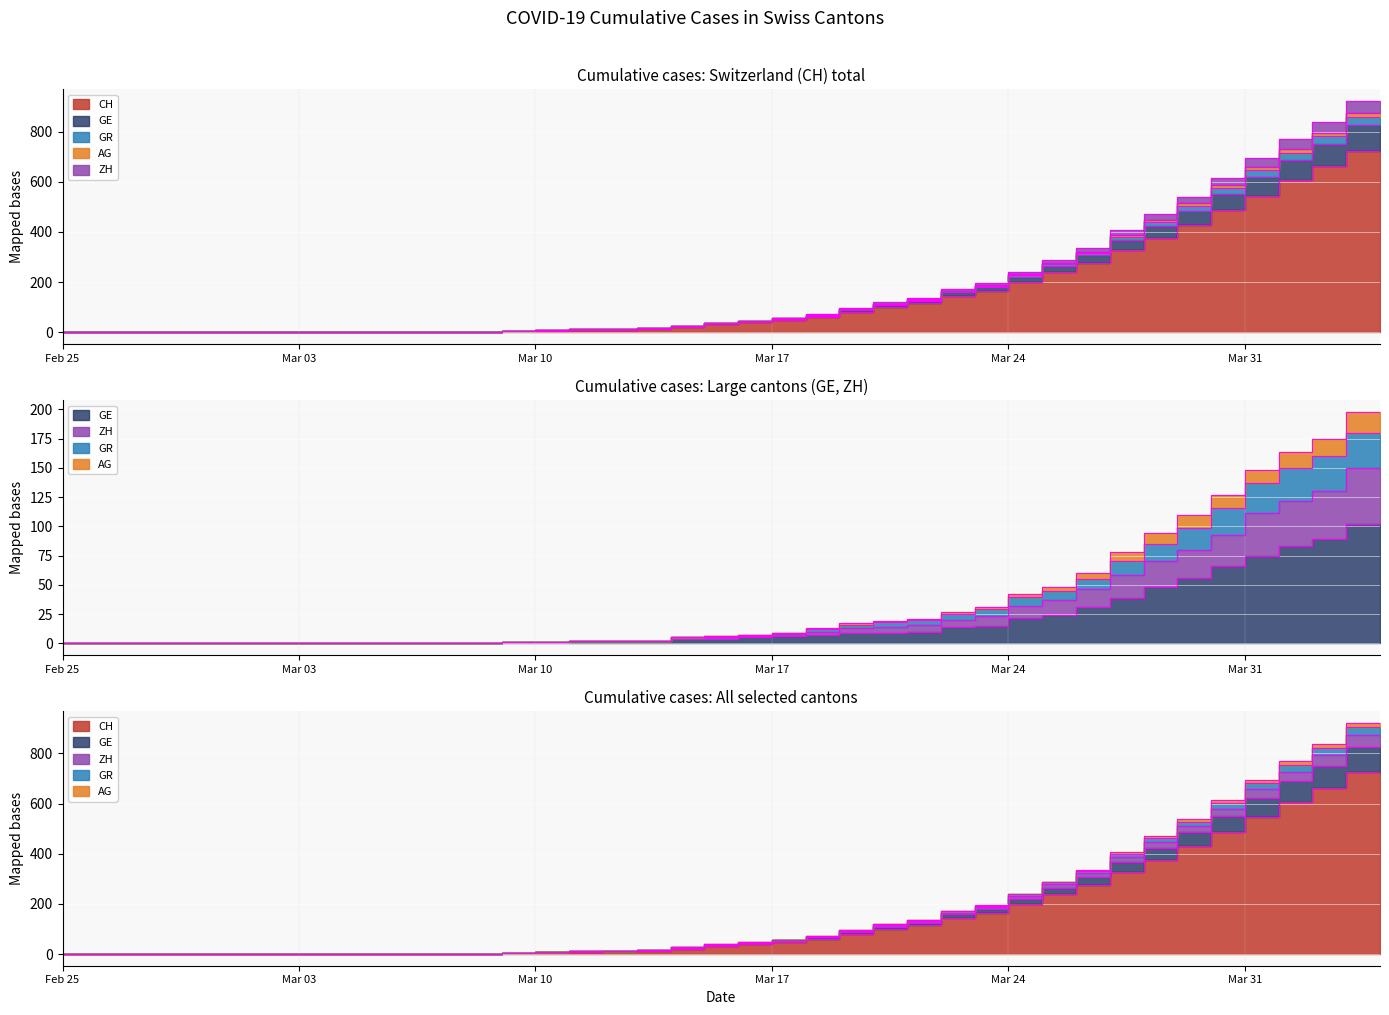

How many values in AG are above zero?

26